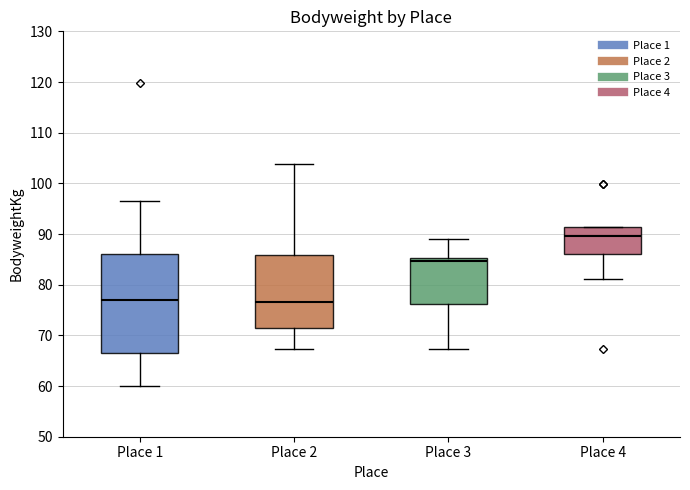

Which box is the tallest, from its lower edge to its upper edge?

Place 1